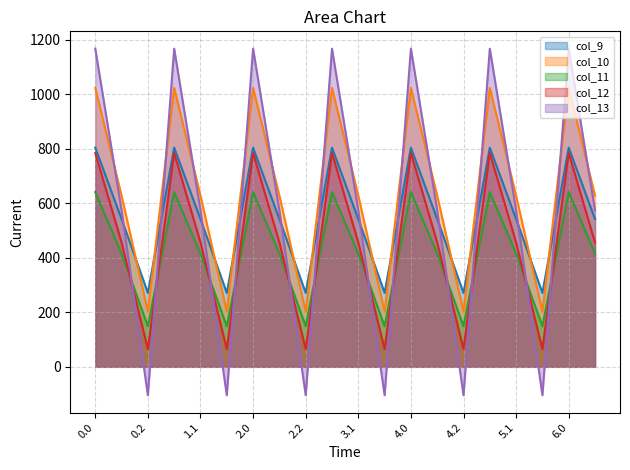

What is the smallest value displayed?

-104.4